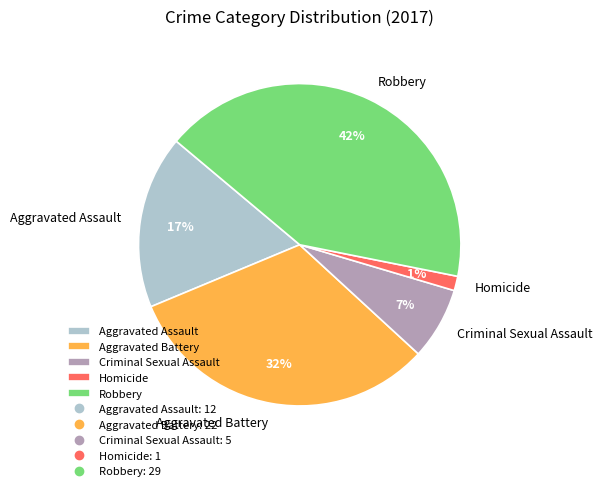

Which slice is the smallest?

Homicide